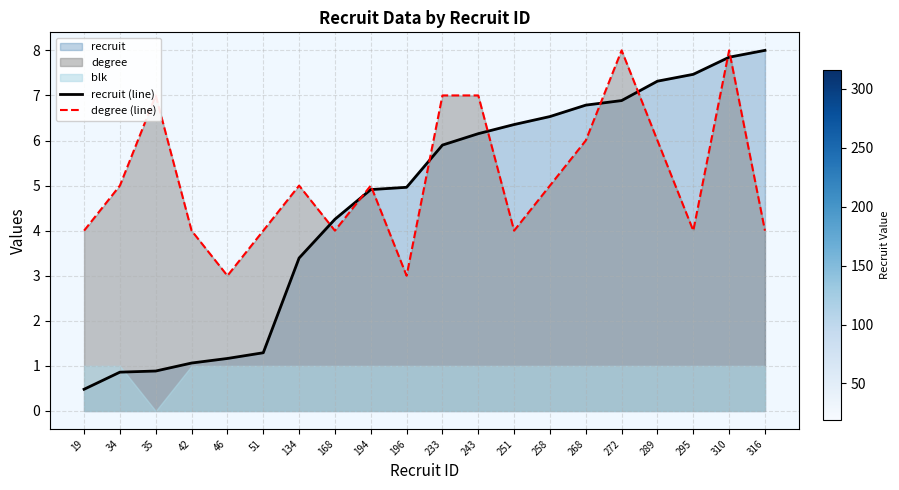

Which category has the highest value in the recruit (line) series?

316